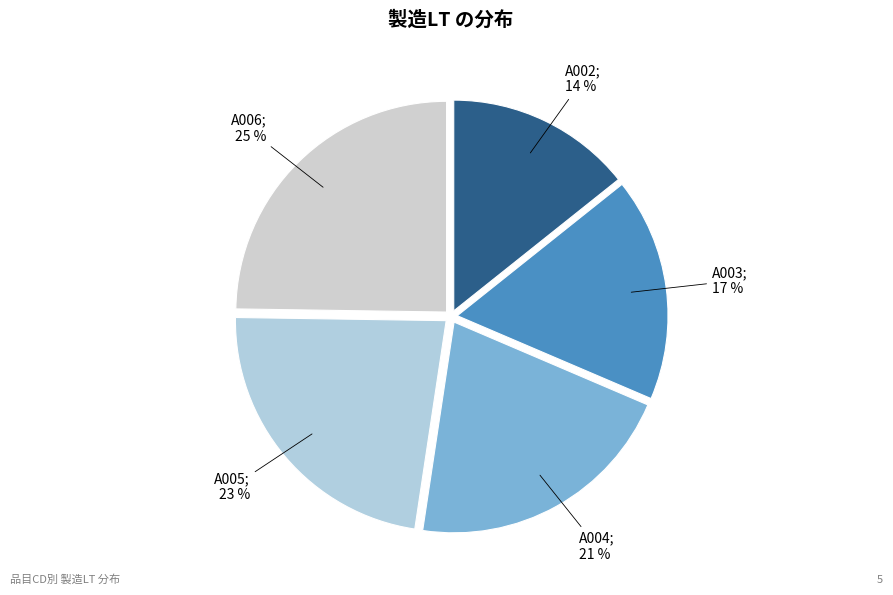

How many segments does this pie chart have?

5